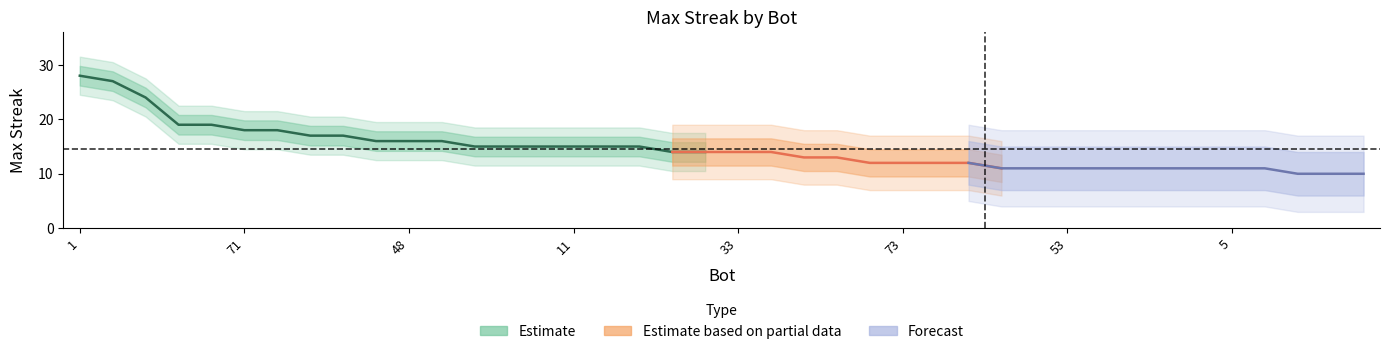

At which category does the chart reach its peak across all series?

1